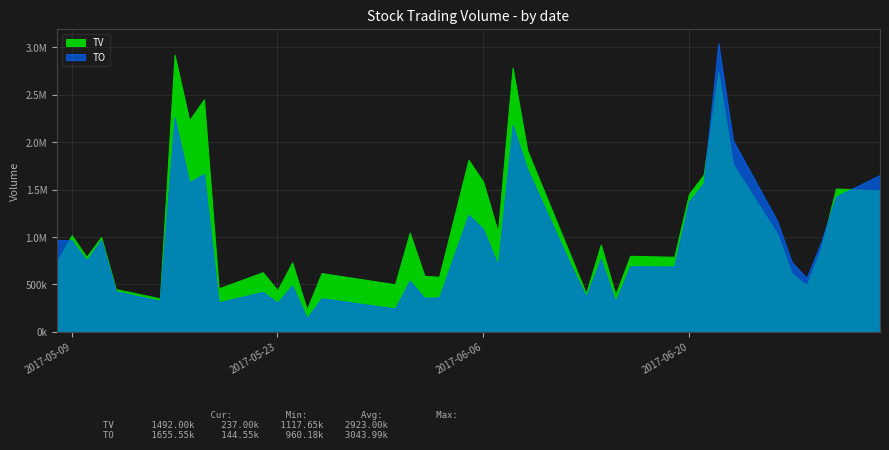

Reading left to right, what are all the values shown in this chart?

TV: 746000	1020000	791000	1001000	451000	353000	2923000	2231000	2453000	459000	629000	439000	733000	237000	620000	502000	1045000	591000	581000	1815000	1582000	1052000	2787000	1913000	783000	406000	920000	394000	802000	792000	1453000	1658000	2739000	1766000	1039000	615000	493000	888000	1512000	1492000
TO: 969570	966510	750060	966480	427020	327380	2262570	1576040	1666720	310350	421530	307810	489410	144550	354450	246230	540600	358870	364180	1235130	1084060	701460	2180330	1714700	687700	370720	769750	317780	691330	690080	1373670	1567930	3043990	2019350	1172570	735960	568970	950070	1425760	1655550